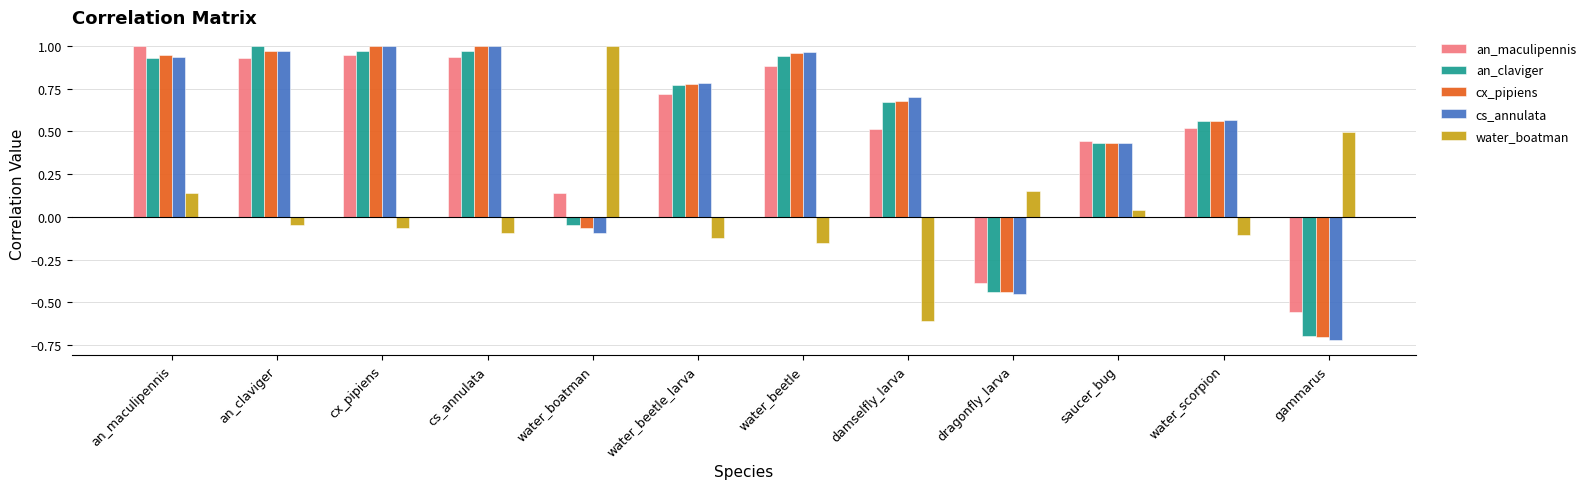

Are the bars grouped side by side (vs. stacked)?

Yes